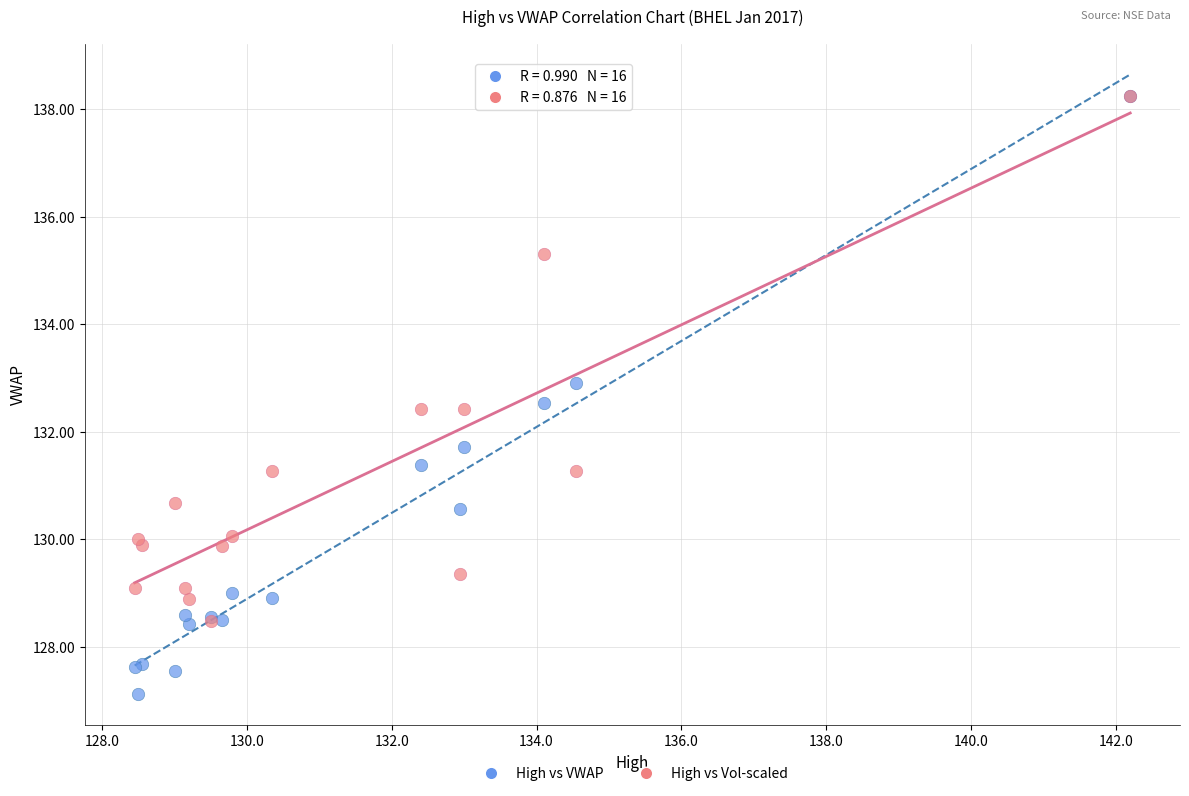

Across all series, what Y value is closest to 132?

131.7